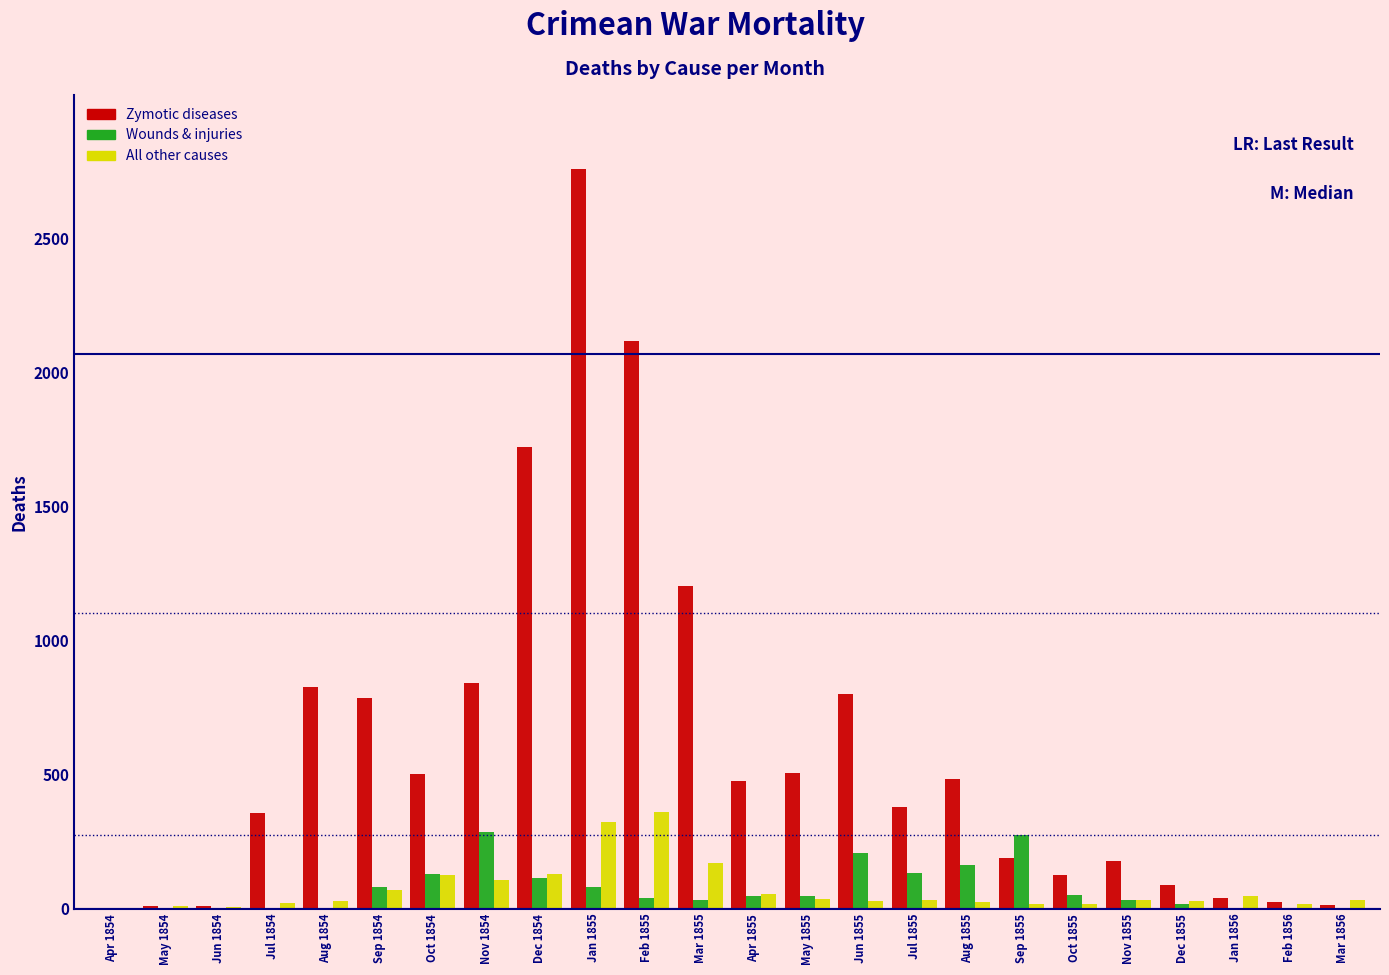

The value of Zymotic diseases at Jul 1854 is 172. True or false?

False